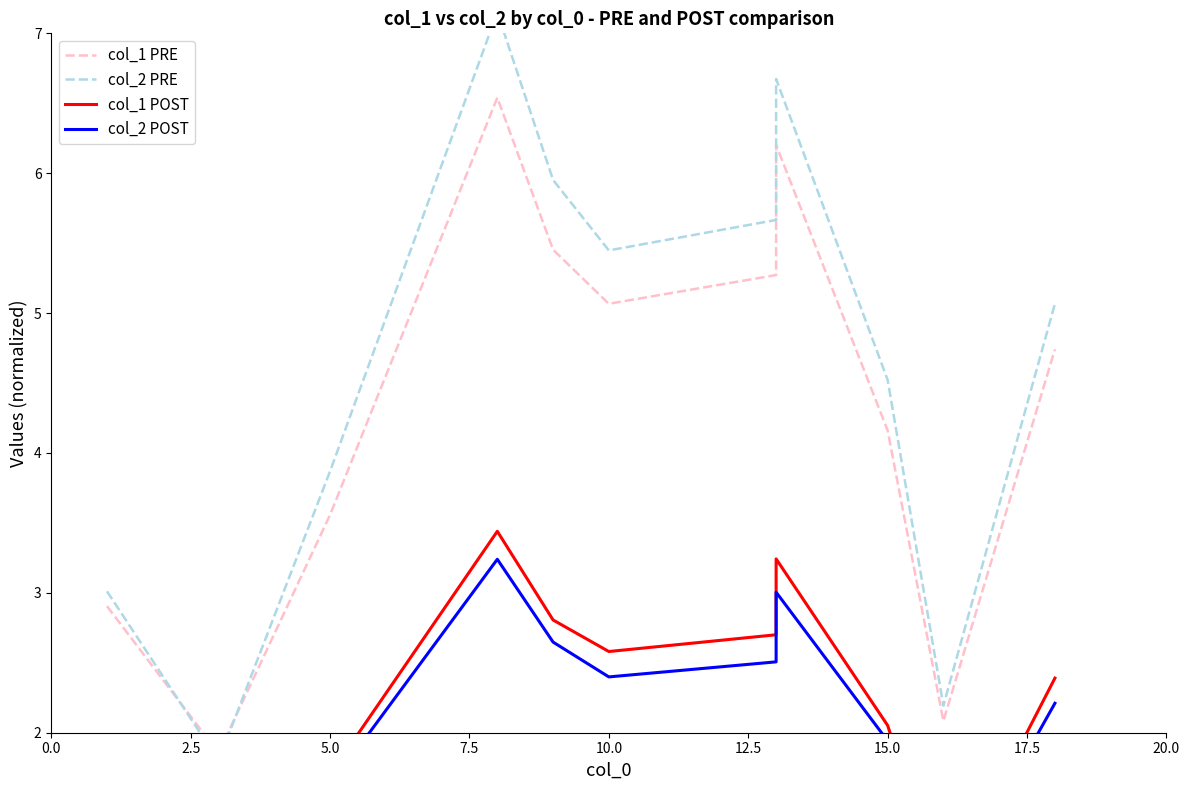

What is the total value across all series at 10.0?

15.5